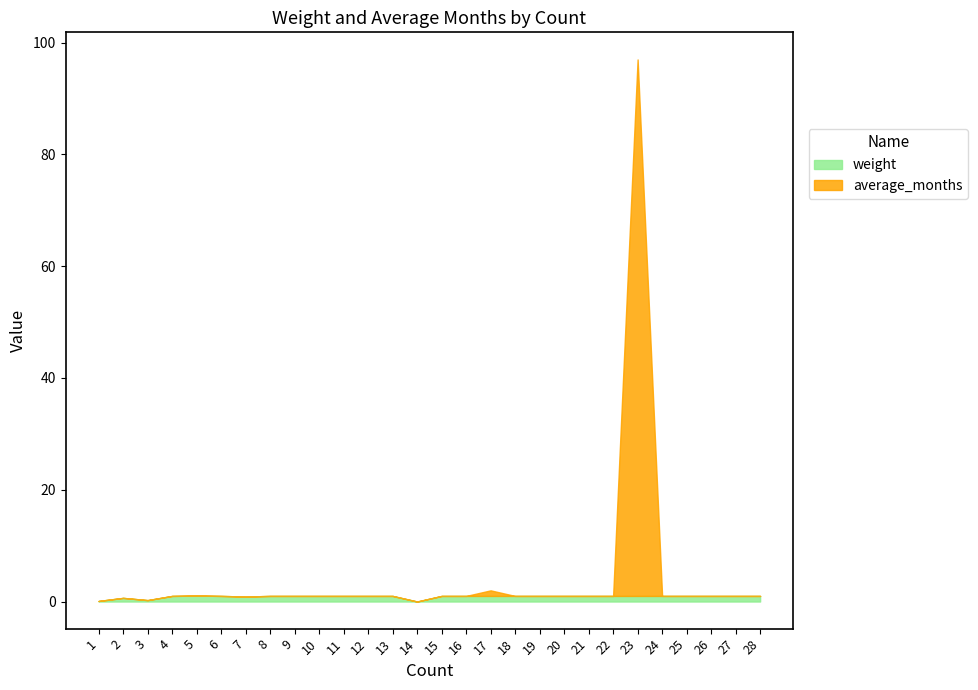

Which series has the largest range (max minus min)?

average_months